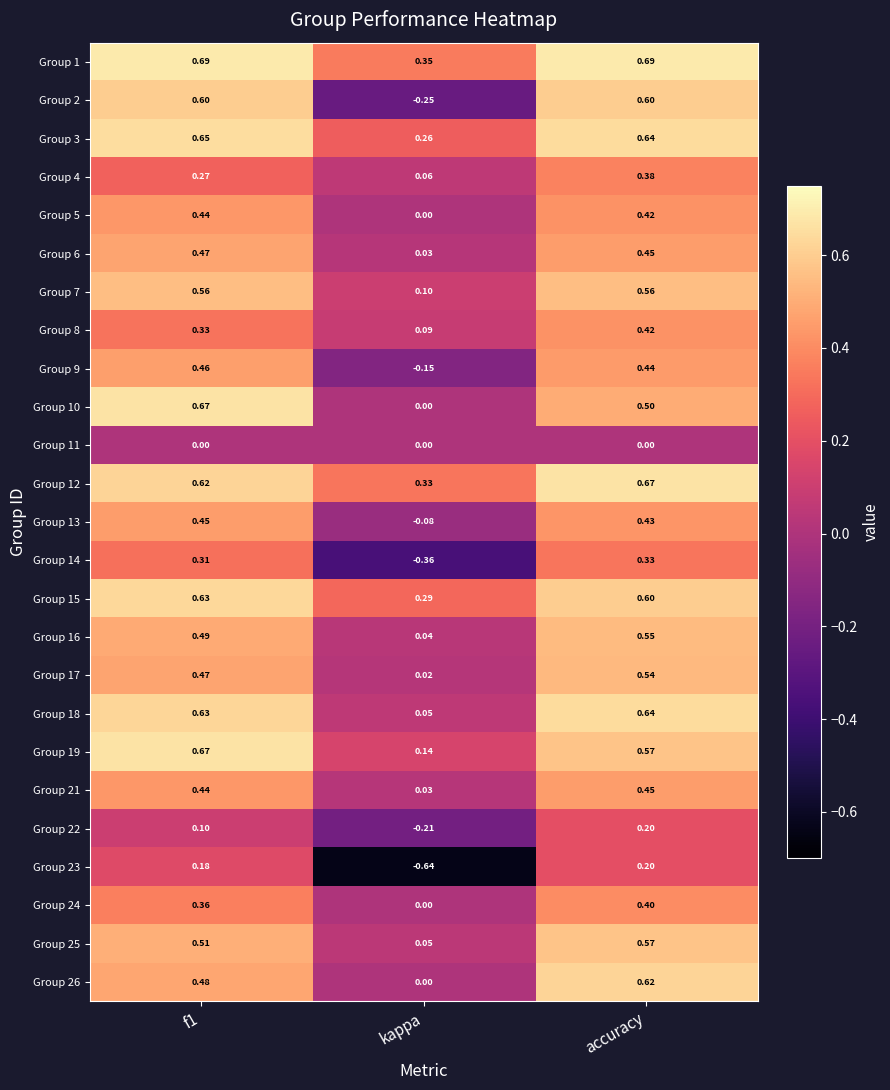

How many data points in Group 22 are above 0?

2